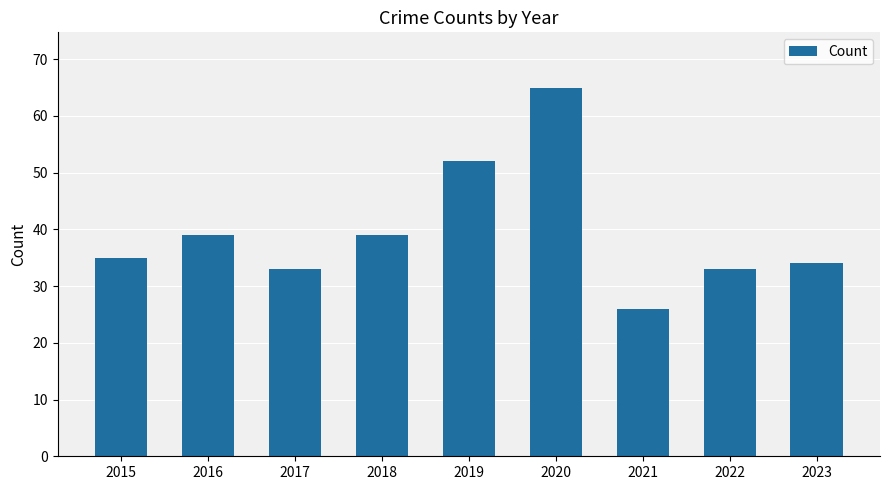

What is the average value?

40